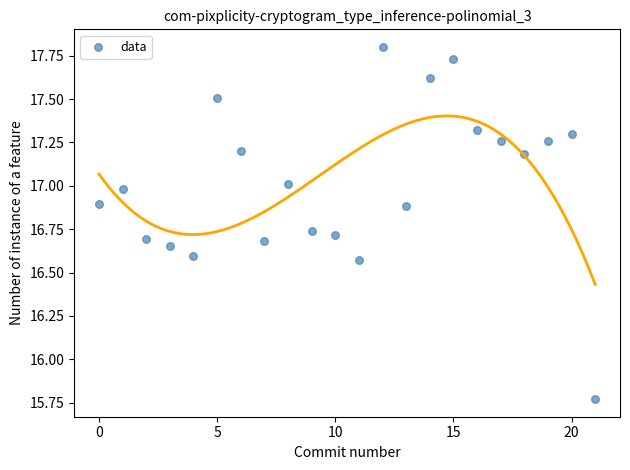

What is the range of Y values (max minus min)?

2.0